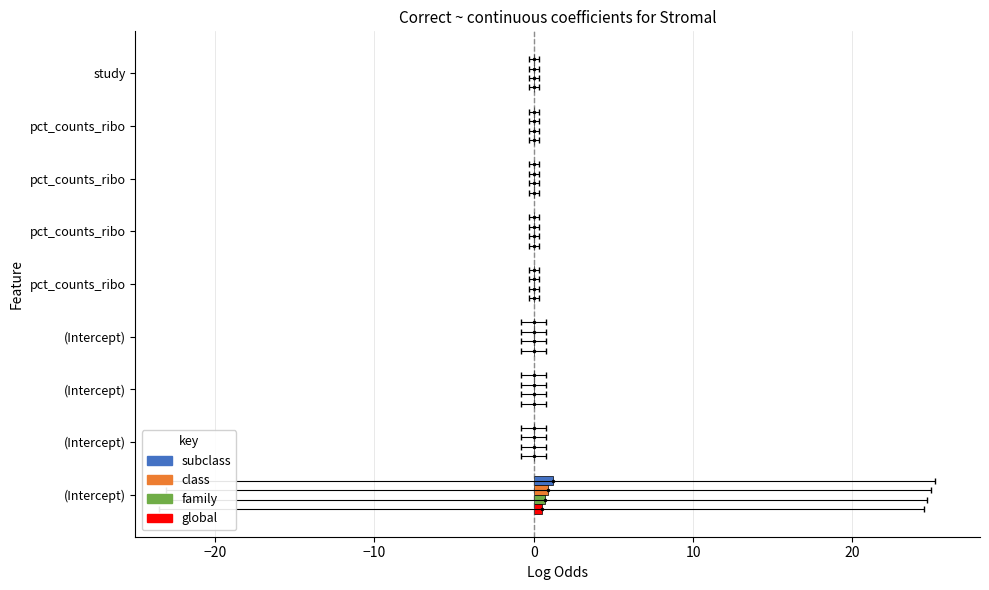

At which category does the chart reach its peak across all series?

8